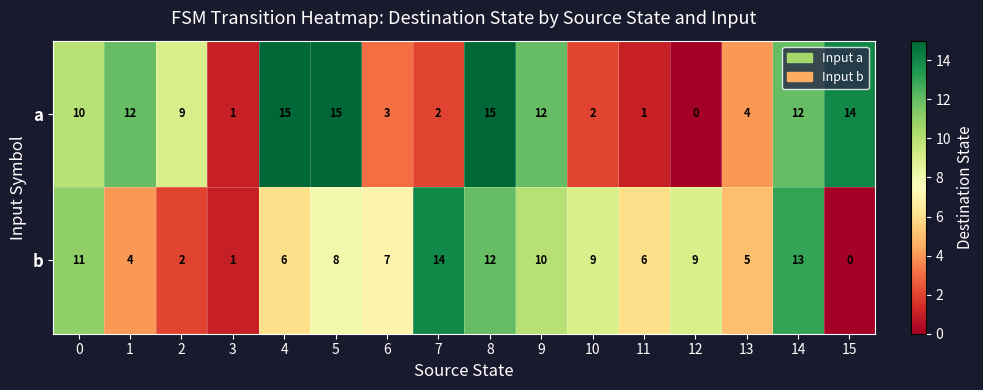

The value of b at 6 is 7. True or false?

True